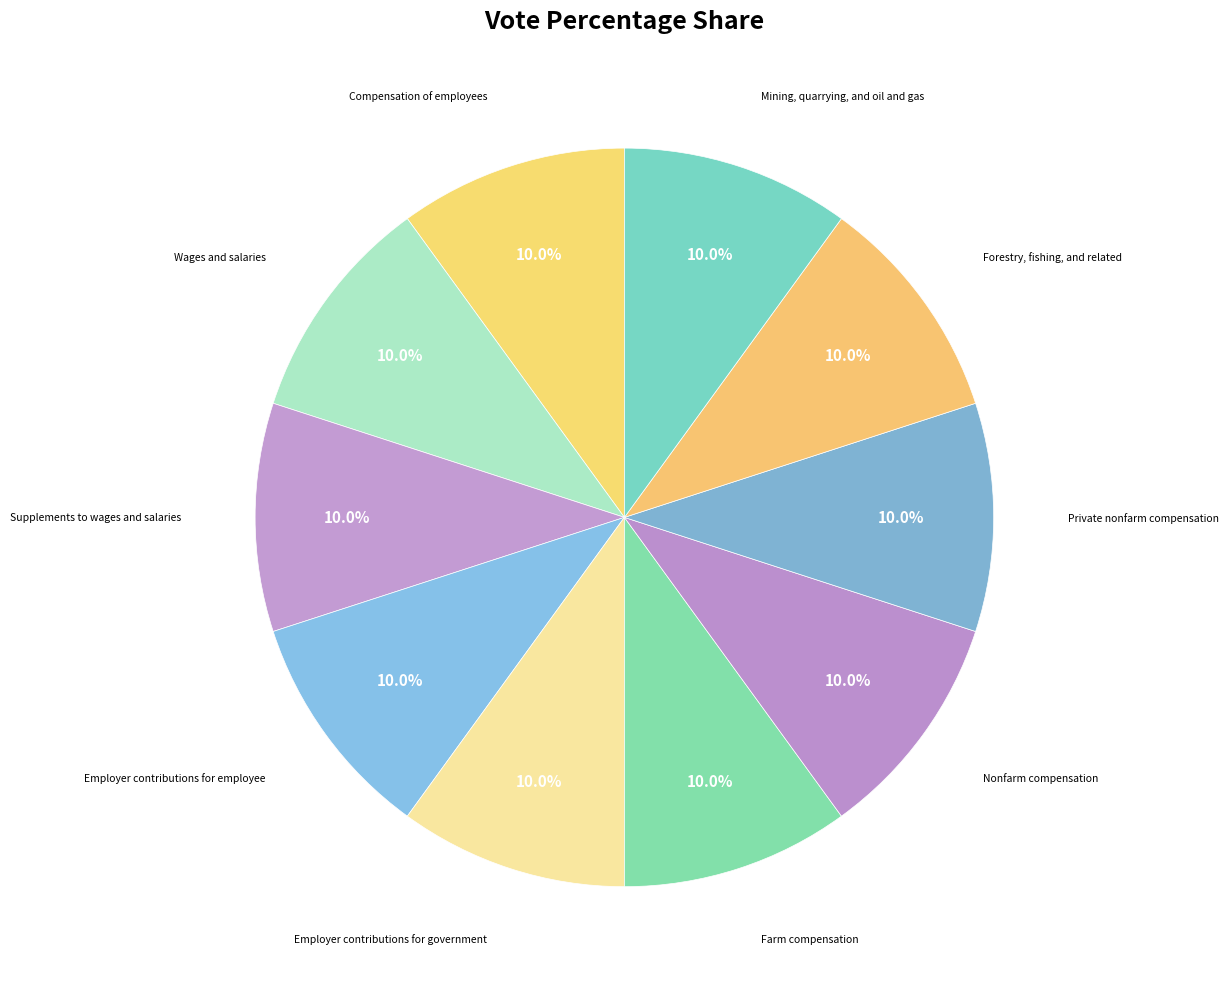

What is the largest slice in the pie chart?

Mining, quarrying, and oil and gas